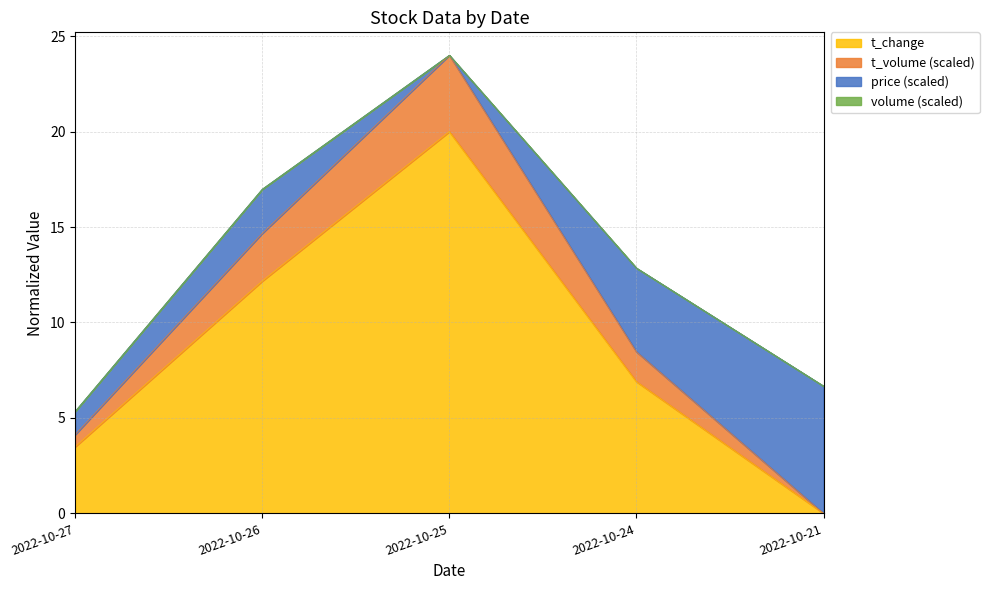

True or false: t_volume has more than 1 points higher than both neighbors.

False